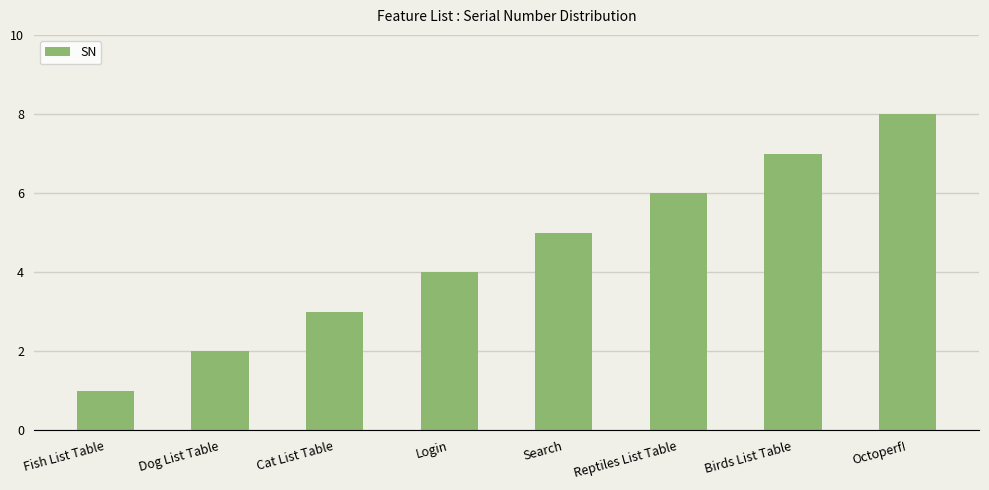

Count the number of categories in the chart.

8